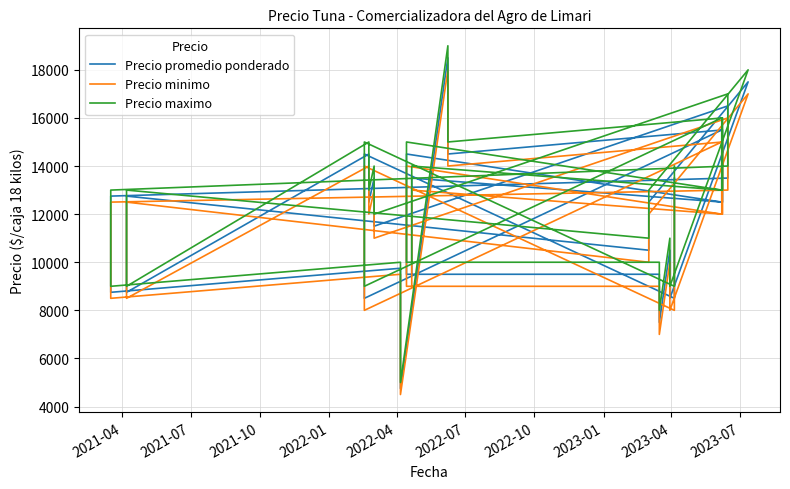

List the series in order of their peak value, lowest first.

Precio minimo, Precio promedio ponderado, Precio maximo